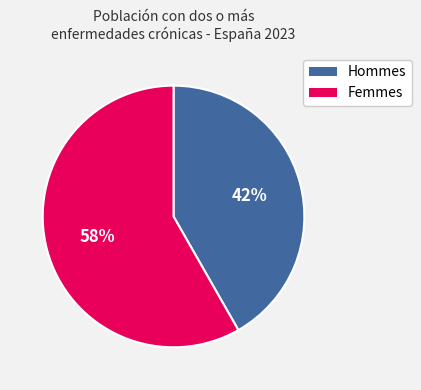

To the nearest percent, what is the average slice percentage?

50%